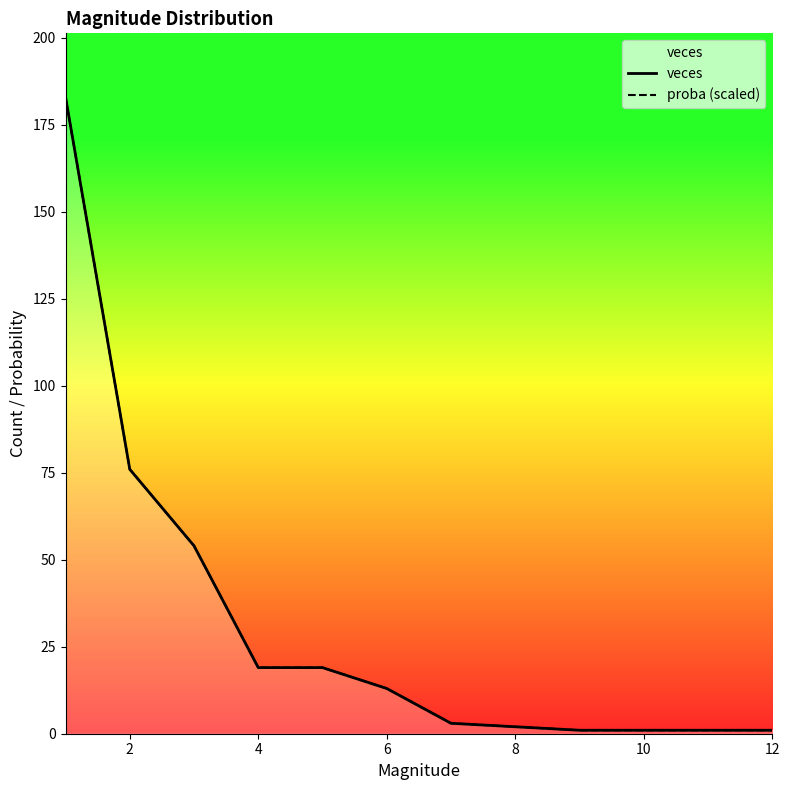

Which has a higher value, 8 or 6?

8